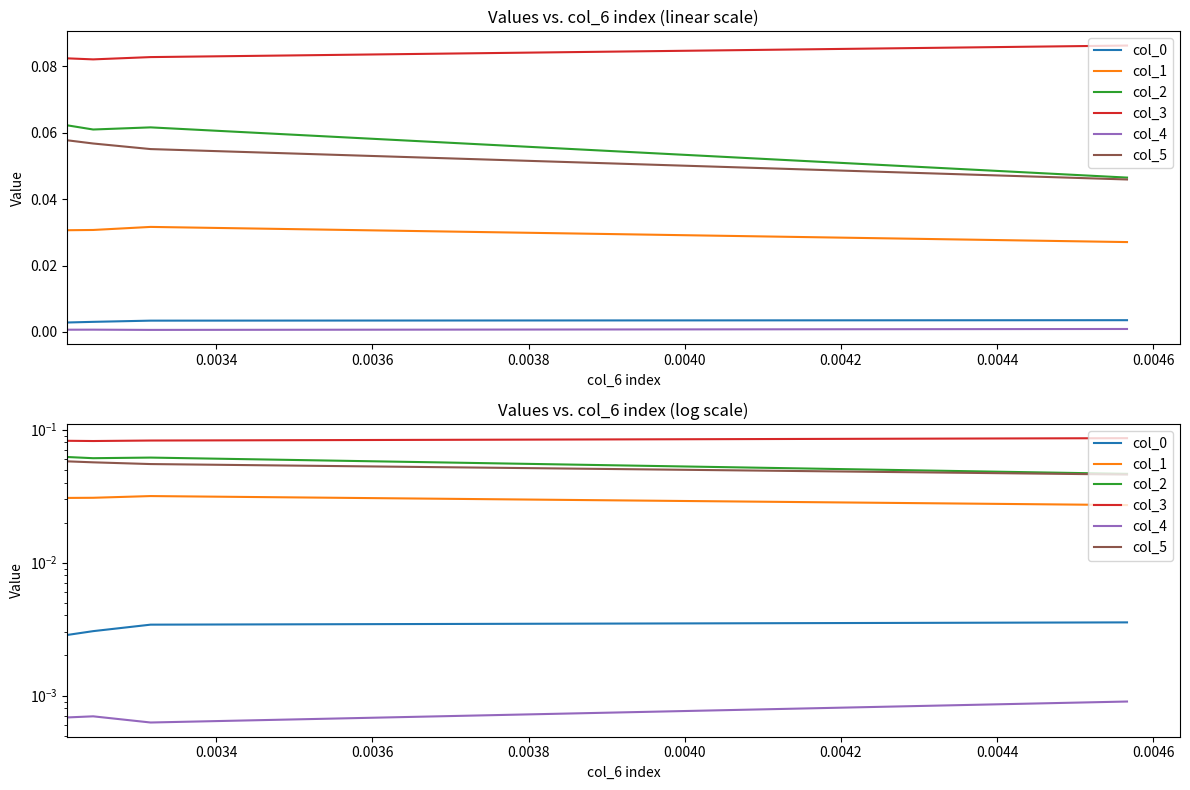

True or false: col_3 has more than 2 points higher than both neighbors.

False